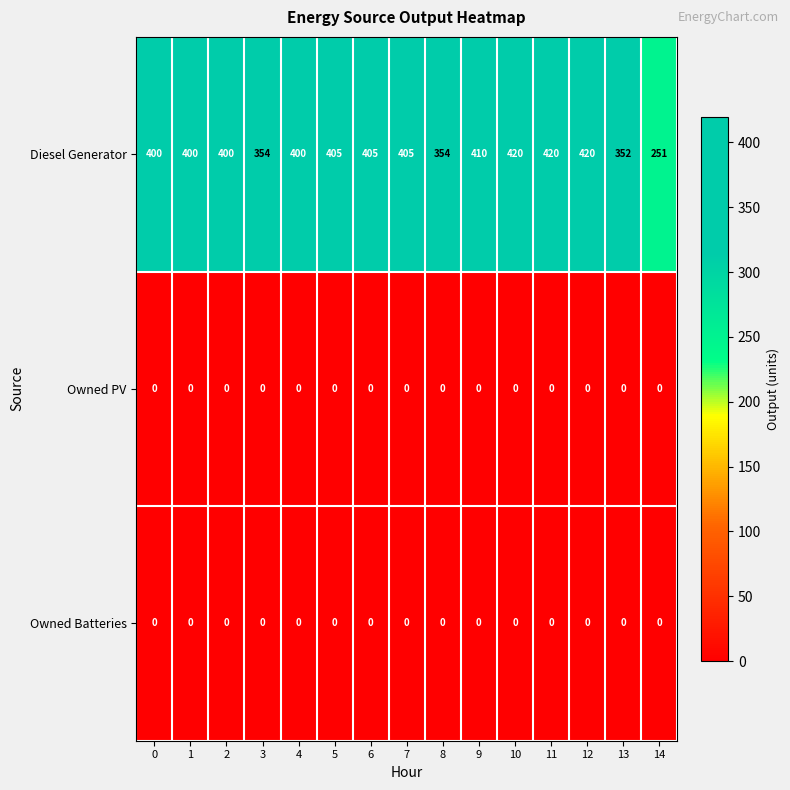

Which series changed the most between 7 and 11?

Diesel Generator